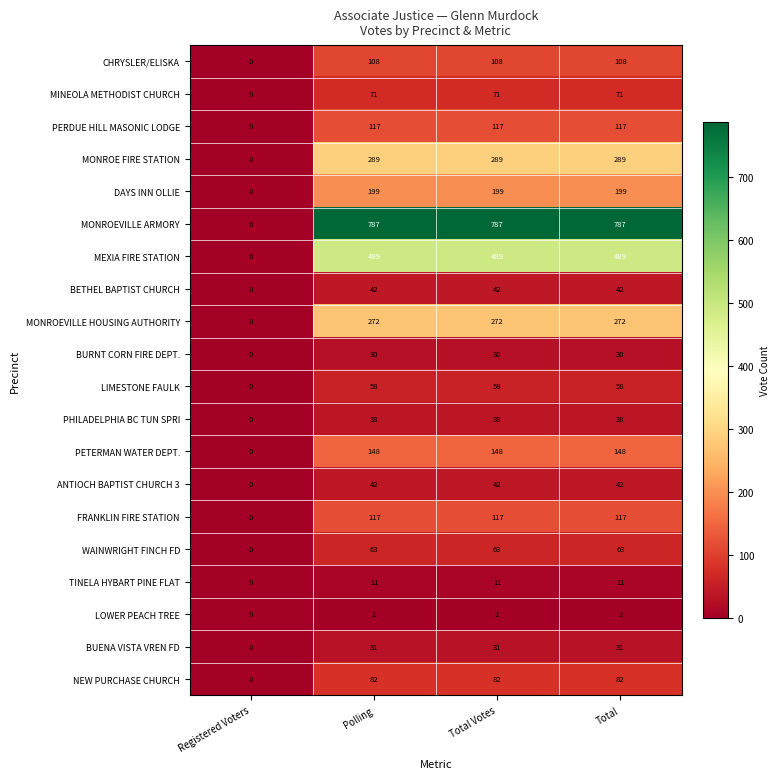

What is the difference between the maximum and minimum values in the BETHEL BAPTIST CHURCH series?

42